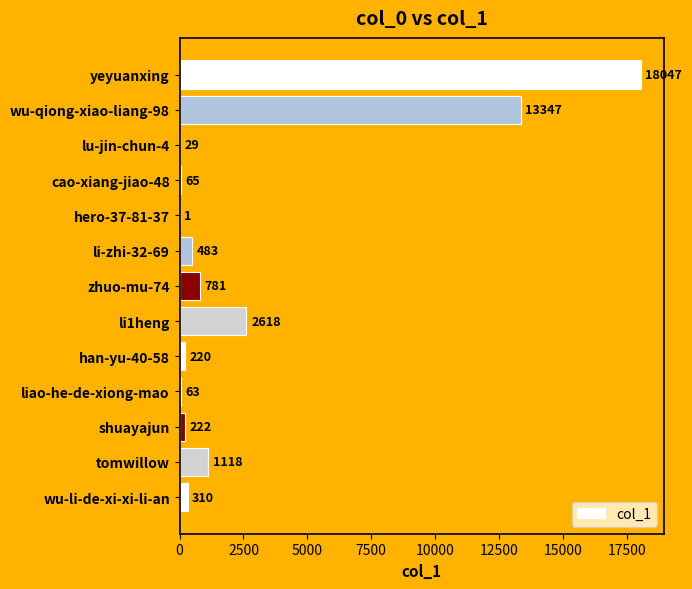

Reading bottom to top, transcribe all the data shown in this chart.

wu-li-de-xi-xi-li-an=310	tomwillow=1118	shuayajun=222	liao-he-de-xiong-mao=63	han-yu-40-58=220	li1heng=2618	zhuo-mu-74=781	li-zhi-32-69=483	hero-37-81-37=1	cao-xiang-jiao-48=65	lu-jin-chun-4=29	wu-qiong-xiao-liang-98=13347	yeyuanxing=18047